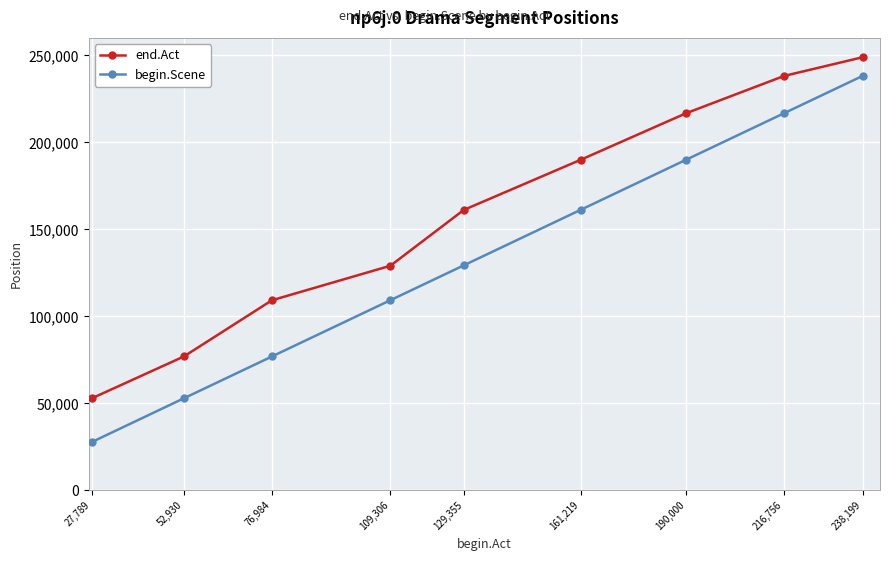

Rank the categories by end.Act value from lowest to highest.

27,789, 52,930, 76,984, 109,306, 129,355, 161,219, 190,000, 216,756, 238,199